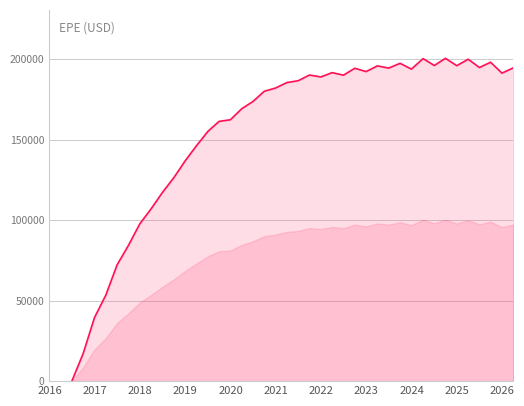

Does the chart have visible grid lines?

Yes